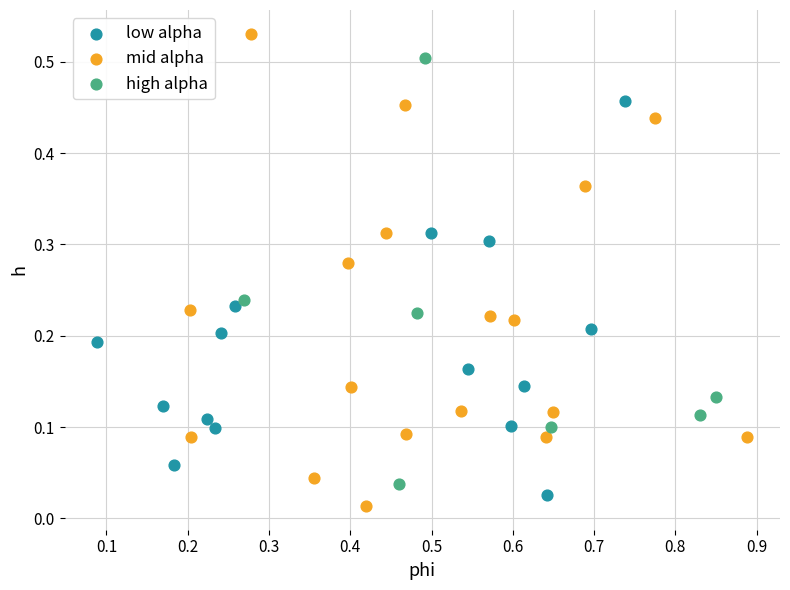

Which series has the widest spread of Y values?

mid alpha